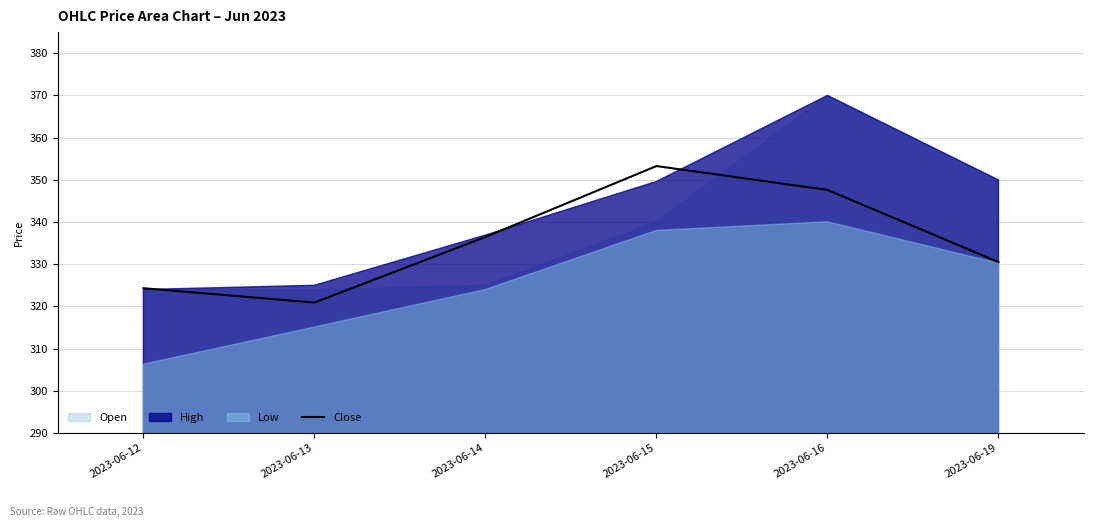

True or false: there are more than 2 points higher than both neighbors.

False